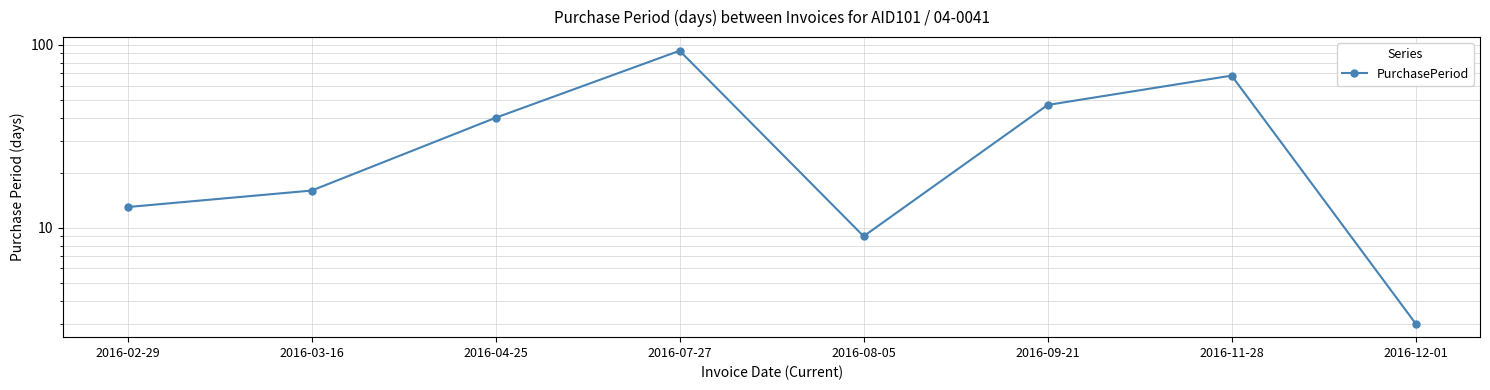

What is the label of the 3rd point from the left?

2016-04-25